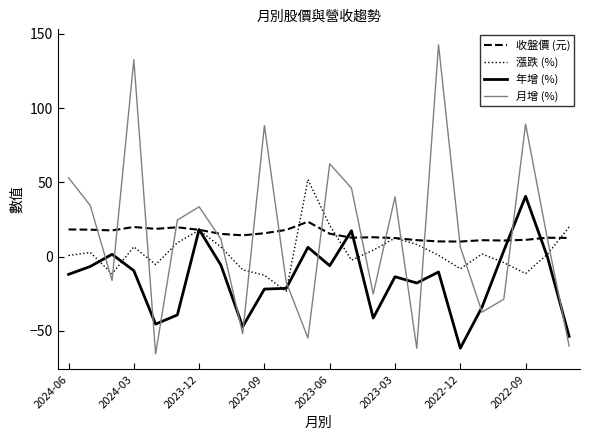

How many lines are shown in the chart?

4